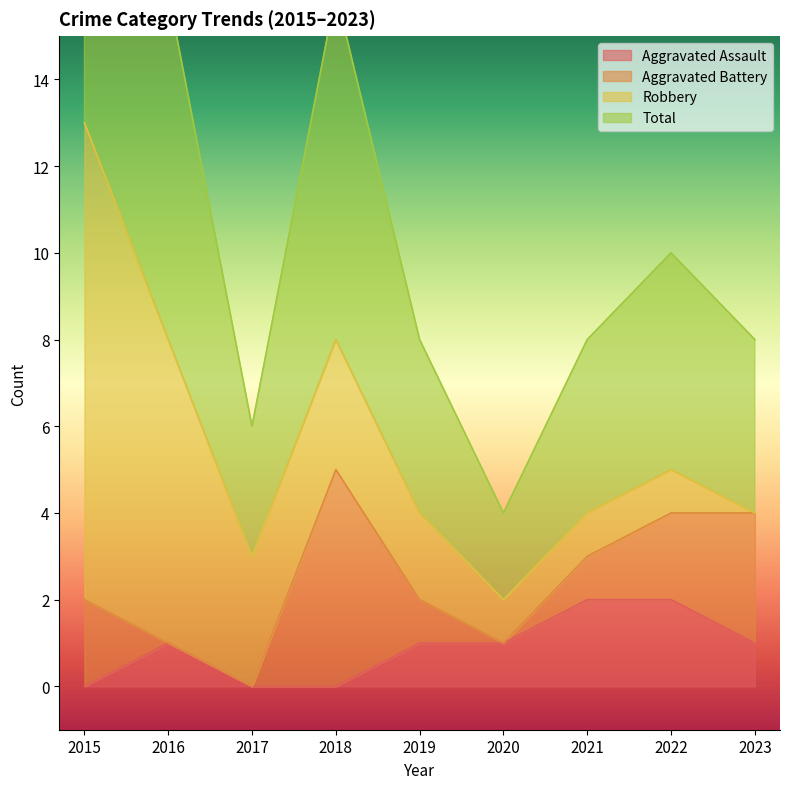

What is the average value of the Total series?

6